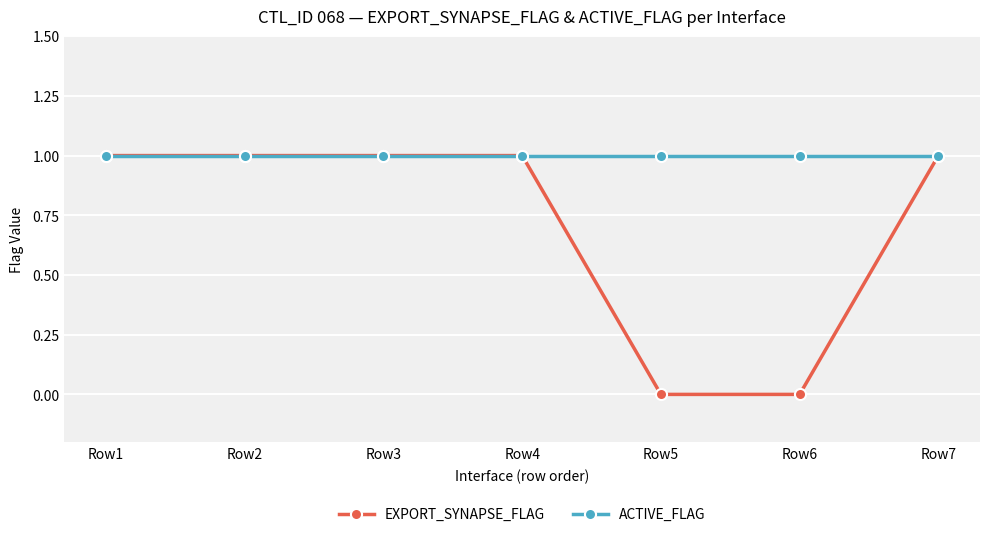

Reading left to right, list all the values displayed in this chart.

EXPORT_SYNAPSE_FLAG: Row1=1	Row2=1	Row3=1	Row4=1	Row5=0	Row6=0	Row7=1
ACTIVE_FLAG: Row1=1	Row2=1	Row3=1	Row4=1	Row5=1	Row6=1	Row7=1